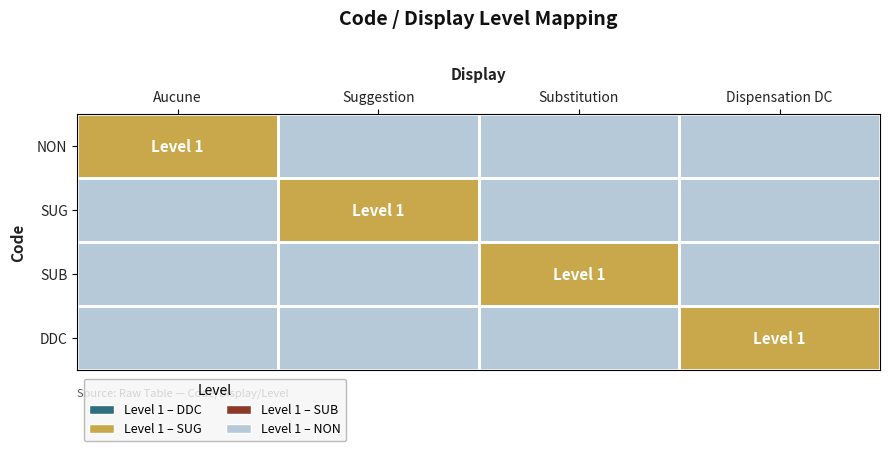

At Substitution, list the series in order from largest to smallest.

SUB, NON, SUG, DDC